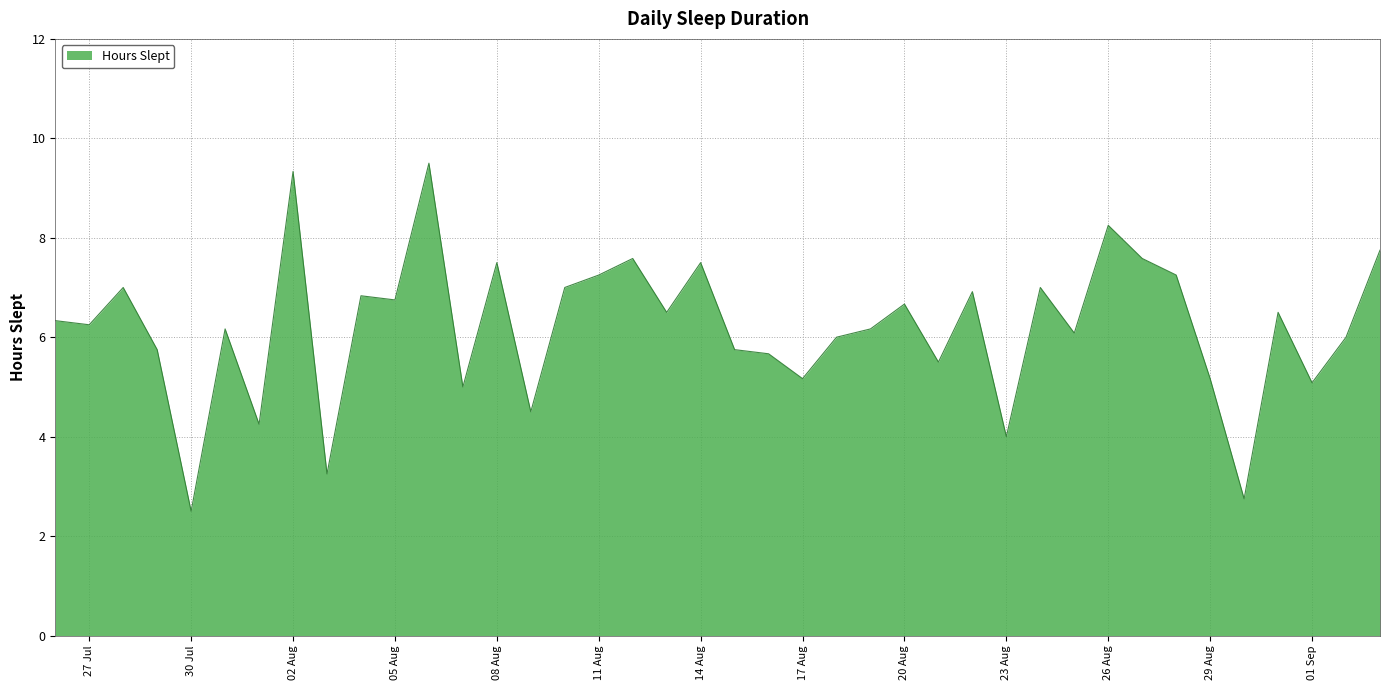

What is the difference between the maximum and minimum values?

7.0